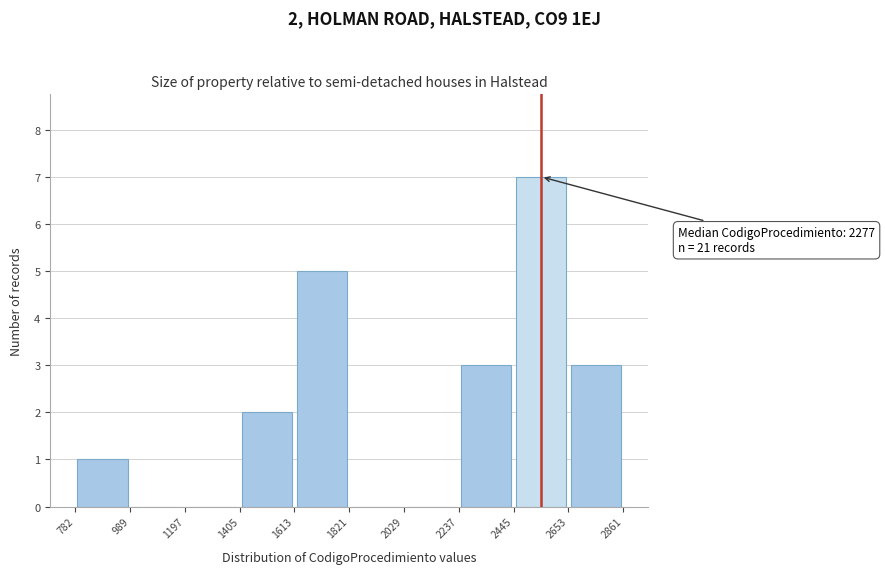

Which range on the x-axis has the tallest bar?

2445 to 2653